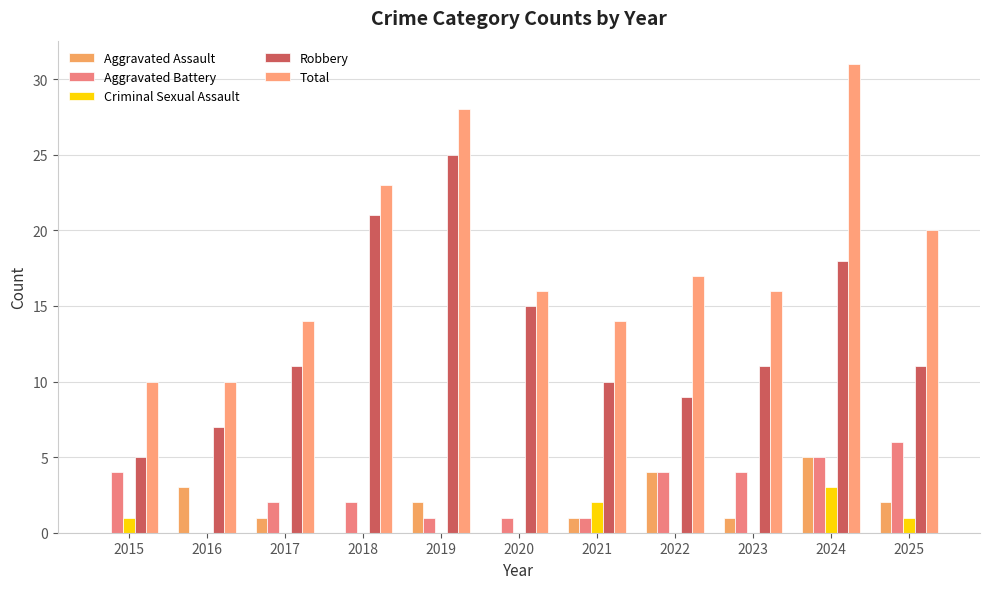

Rank the series at 2017 from highest to lowest value.

Total, Robbery, Aggravated Battery, Aggravated Assault, Criminal Sexual Assault